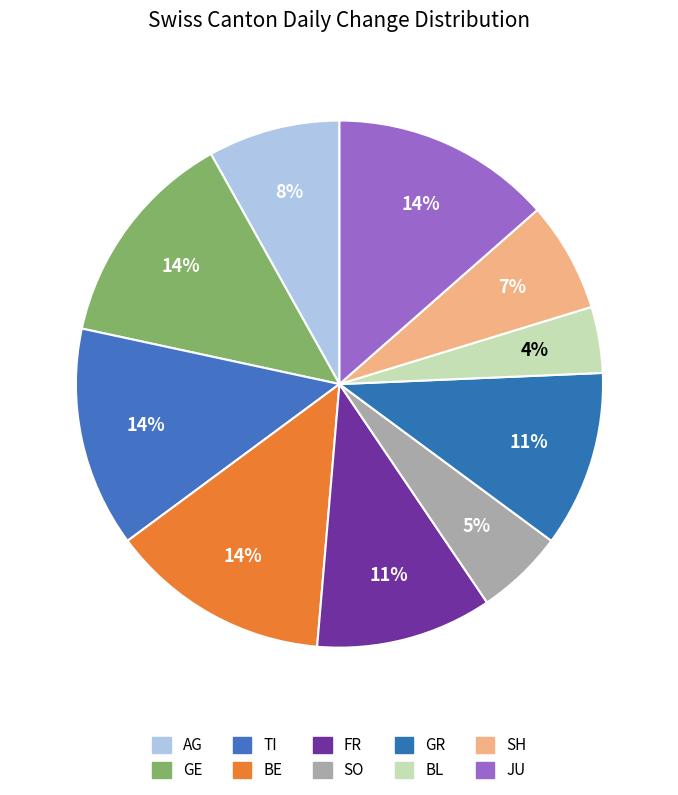

Which has a higher value, BE or FR?

BE